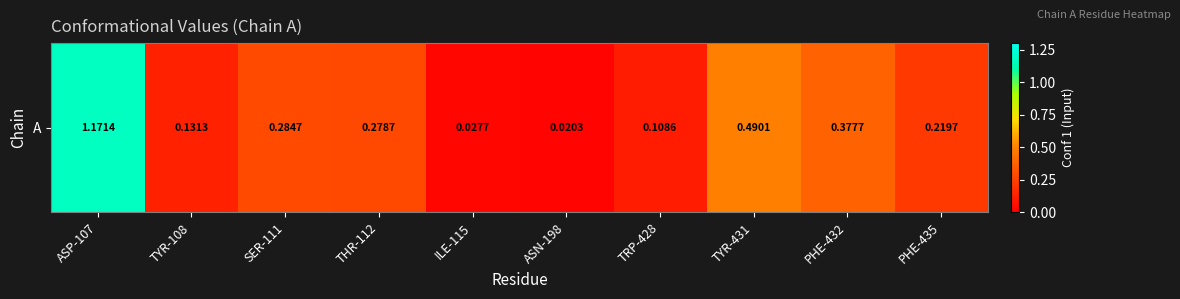

List the labels in order of value, largest first.

ASP-107, TYR-431, PHE-432, SER-111, THR-112, PHE-435, TYR-108, TRP-428, ILE-115, ASN-198